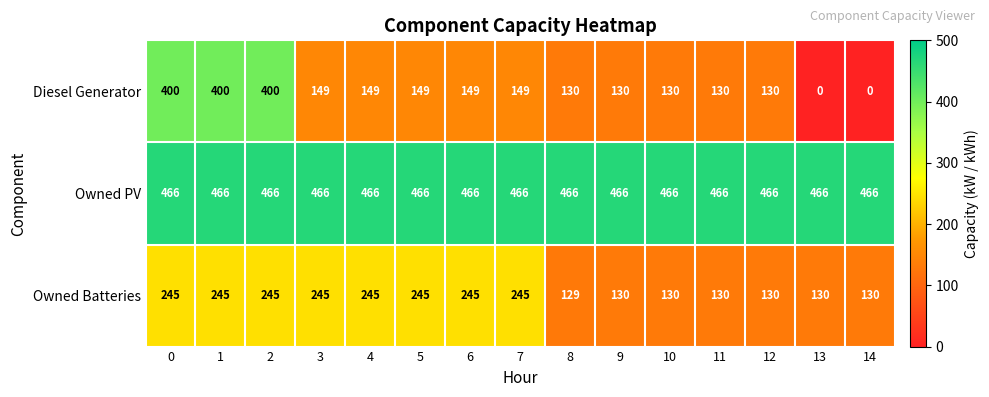

Is it true that Diesel Generator equals 57 at 9?

False